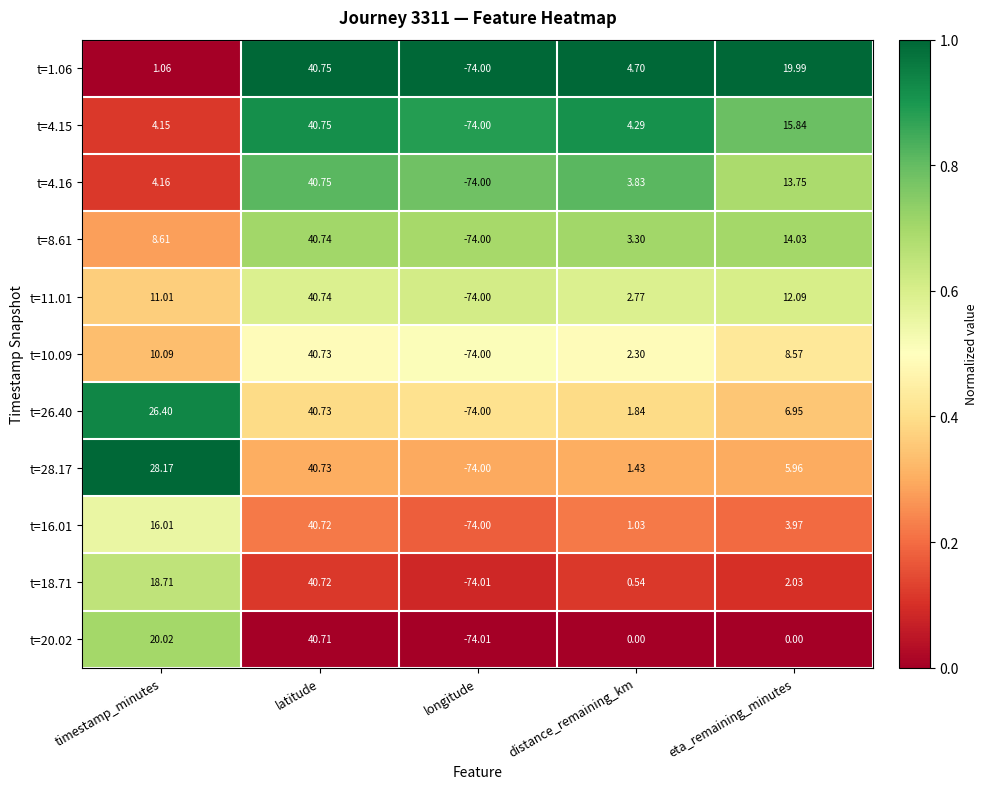

At timestamp_minutes, list the series in order from largest to smallest.

t=28.17, t=26.40, t=20.02, t=18.71, t=16.01, t=11.01, t=10.09, t=8.61, t=4.16, t=4.15, t=1.06